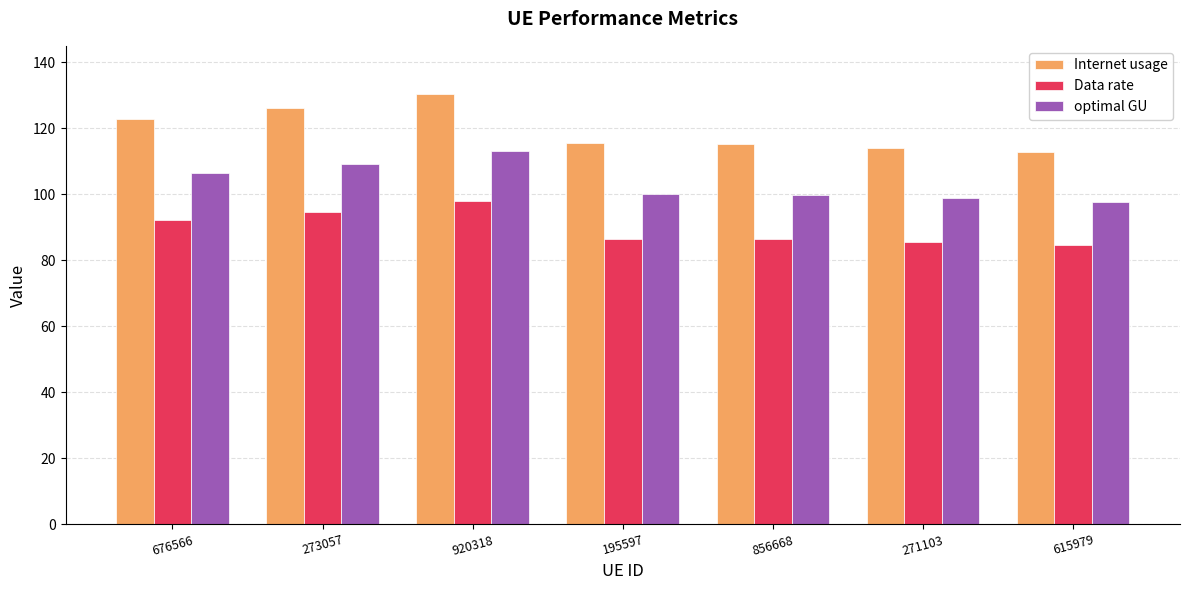

Between 273057 and 615979, which series saw the biggest shift?

Internet usage